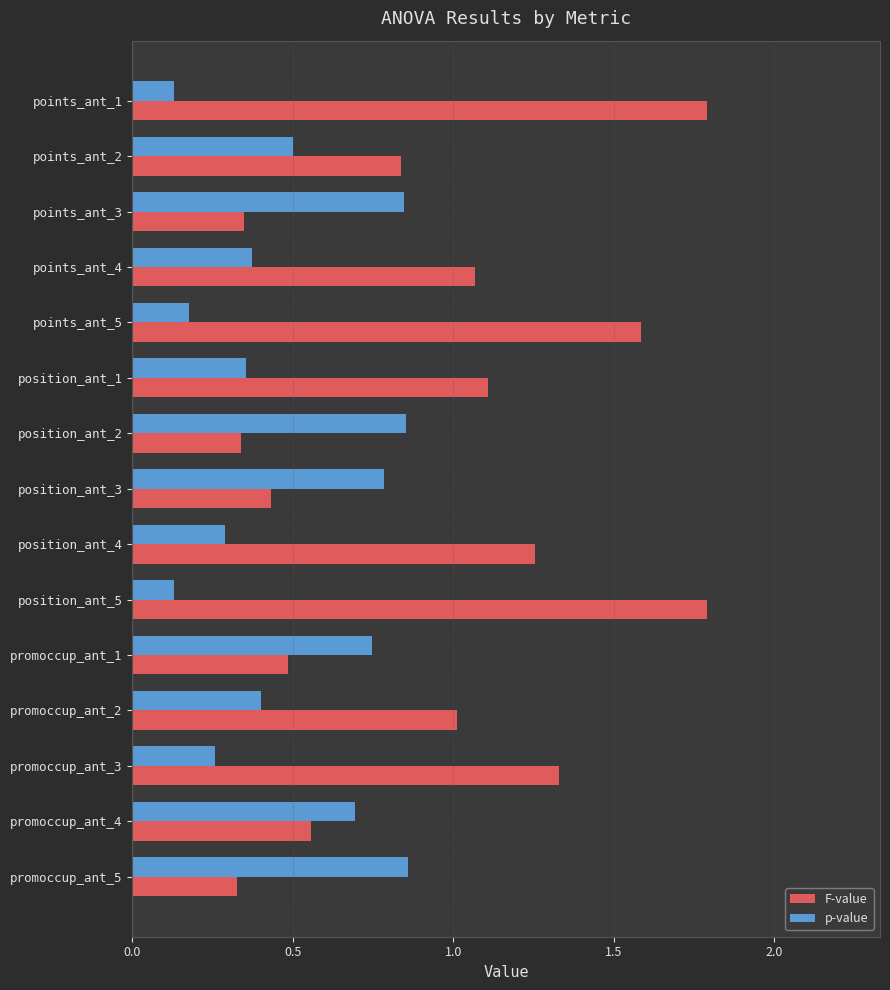

Count the p-value values in the range 0 to 1.

15